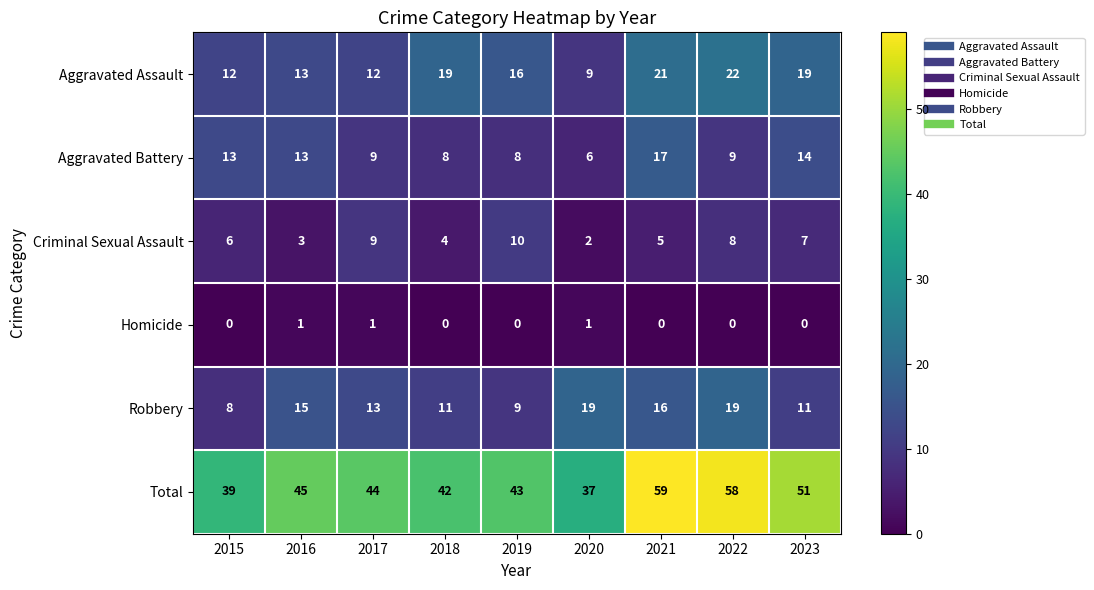

Count the number of data series in this chart.

6